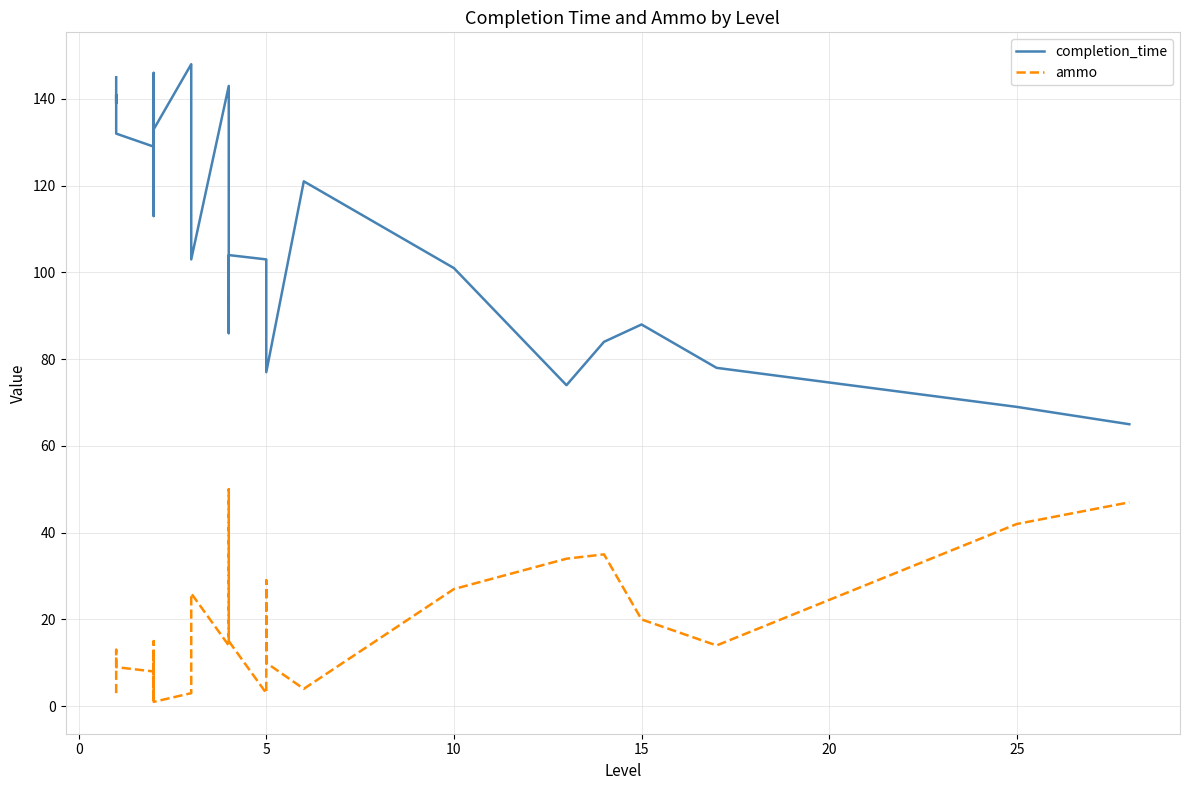

Which series has the largest range (max minus min)?

completion_time